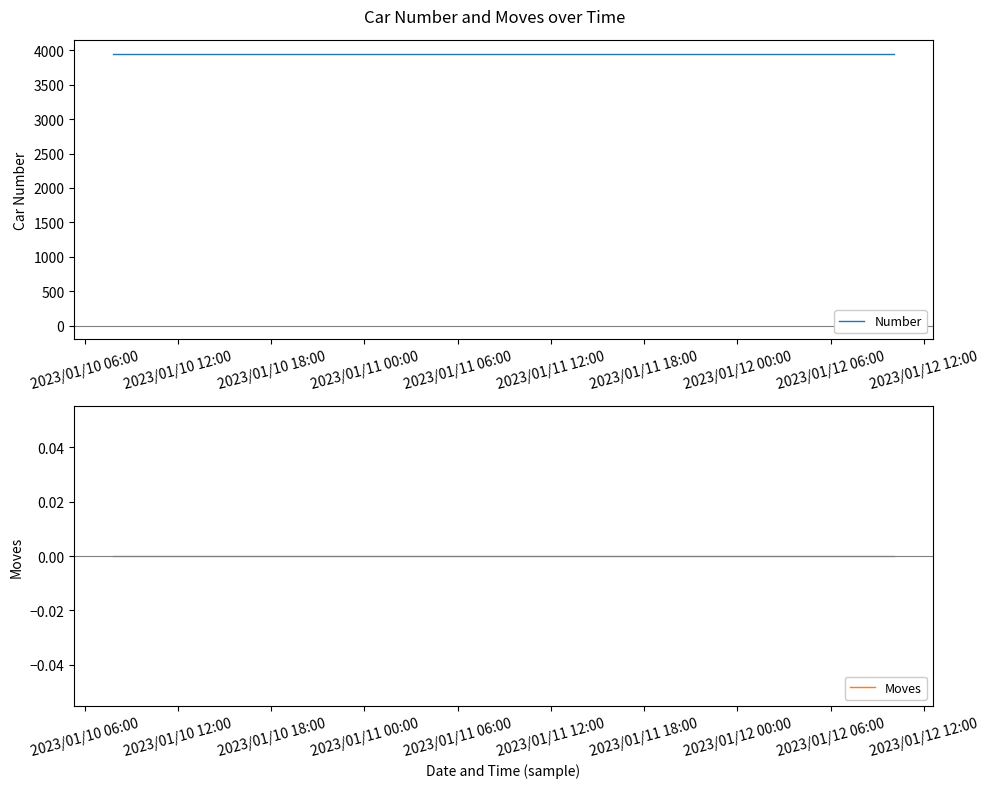

True or false: Number has more than 2 points higher than both neighbors.

False